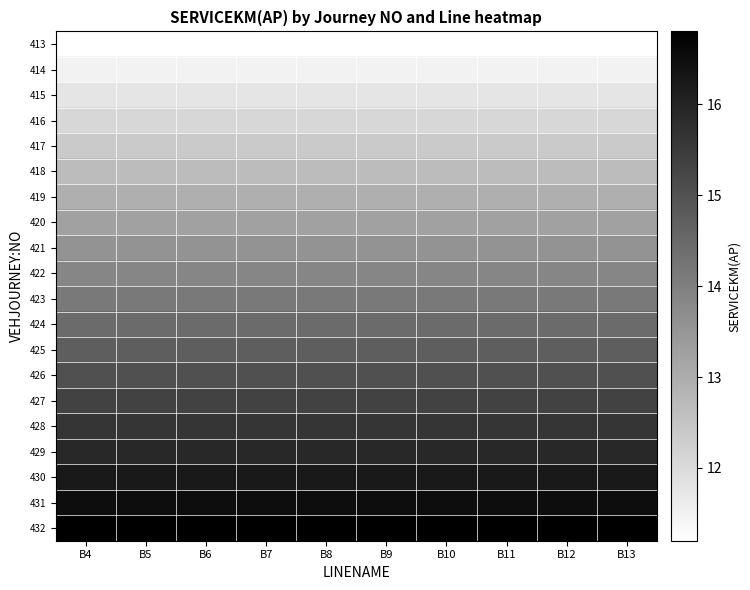

How many distinct data groups are displayed?

20